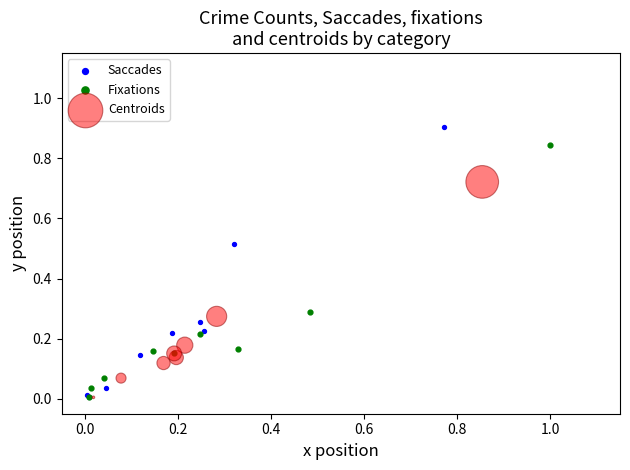

Which series reaches the maximum Y coordinate?

Saccades